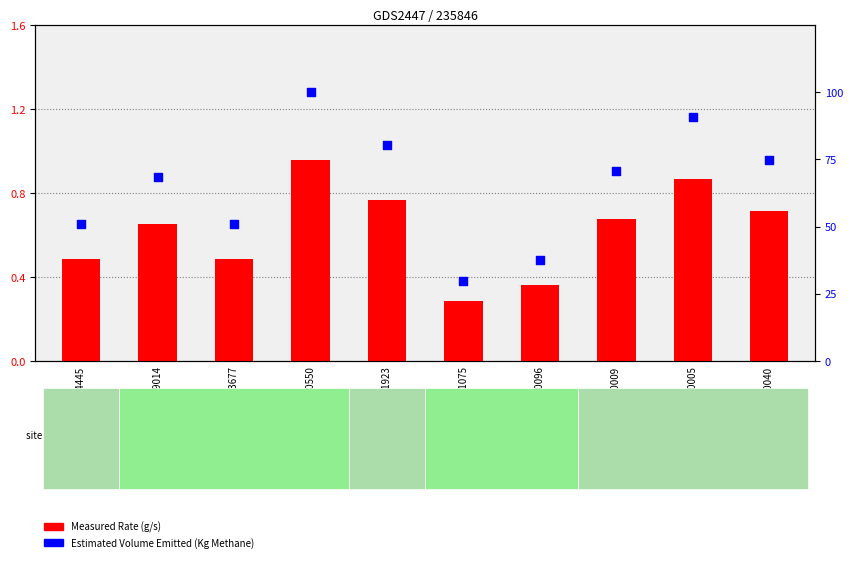

Which series has the widest spread of Y values?

Estimated Volume Emitted (Kg Methane)